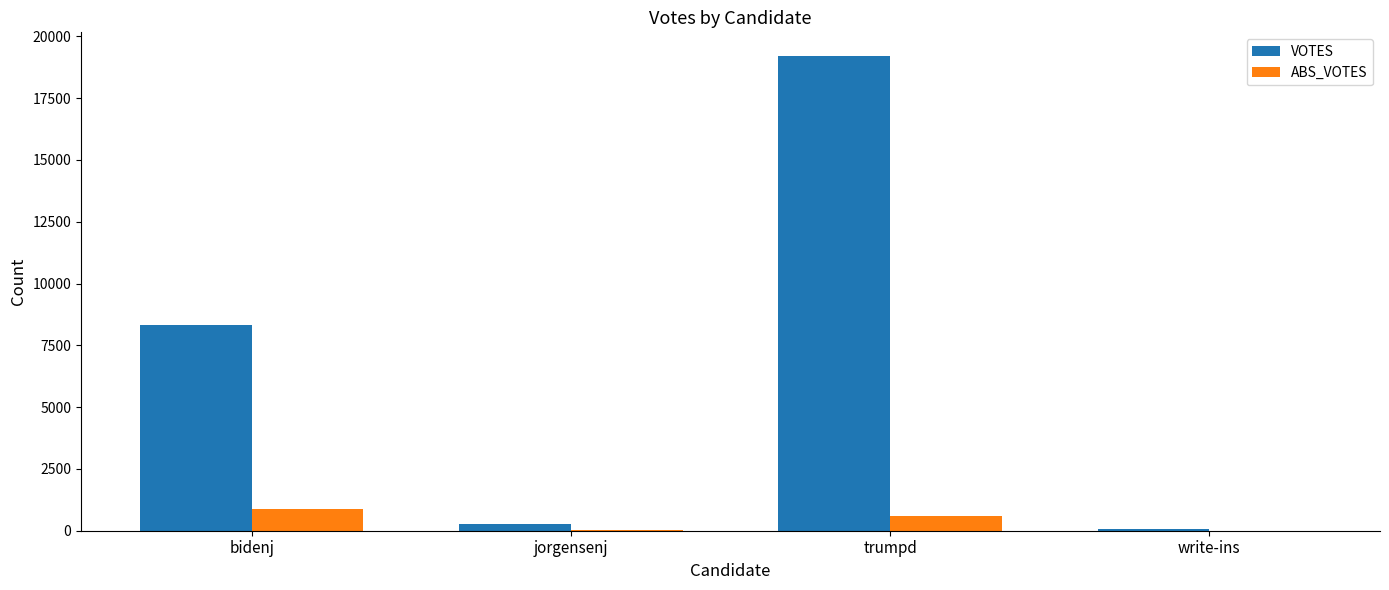

At which label is VOTES closest to 9635?

bidenj